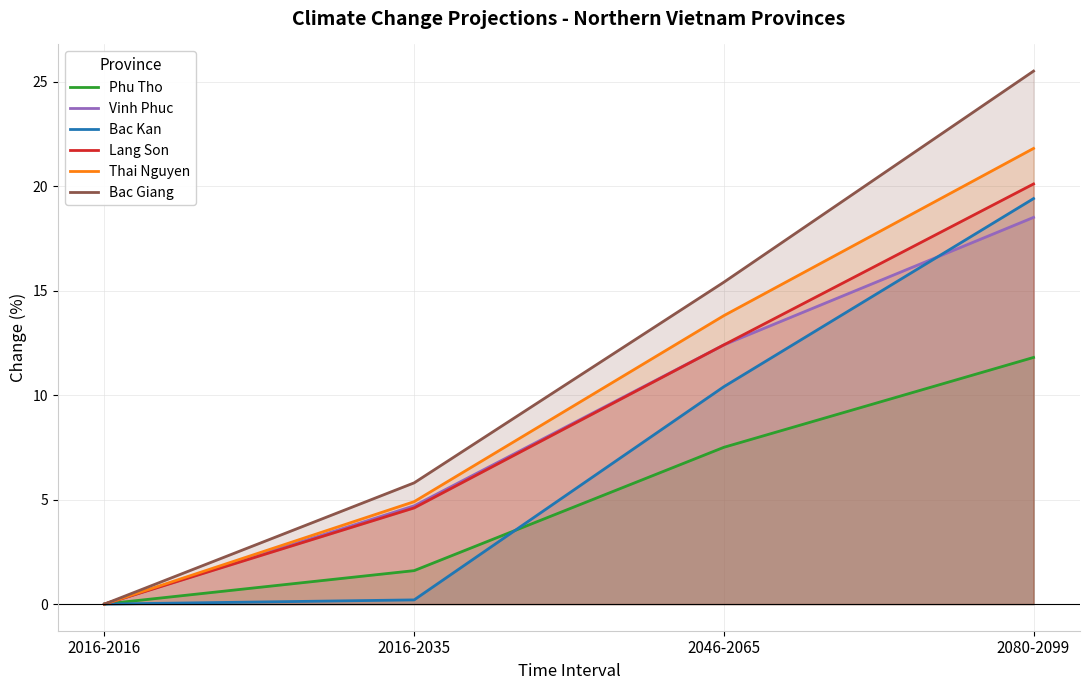

Where is Bac Giang nearest to the value 12?

2046-2065